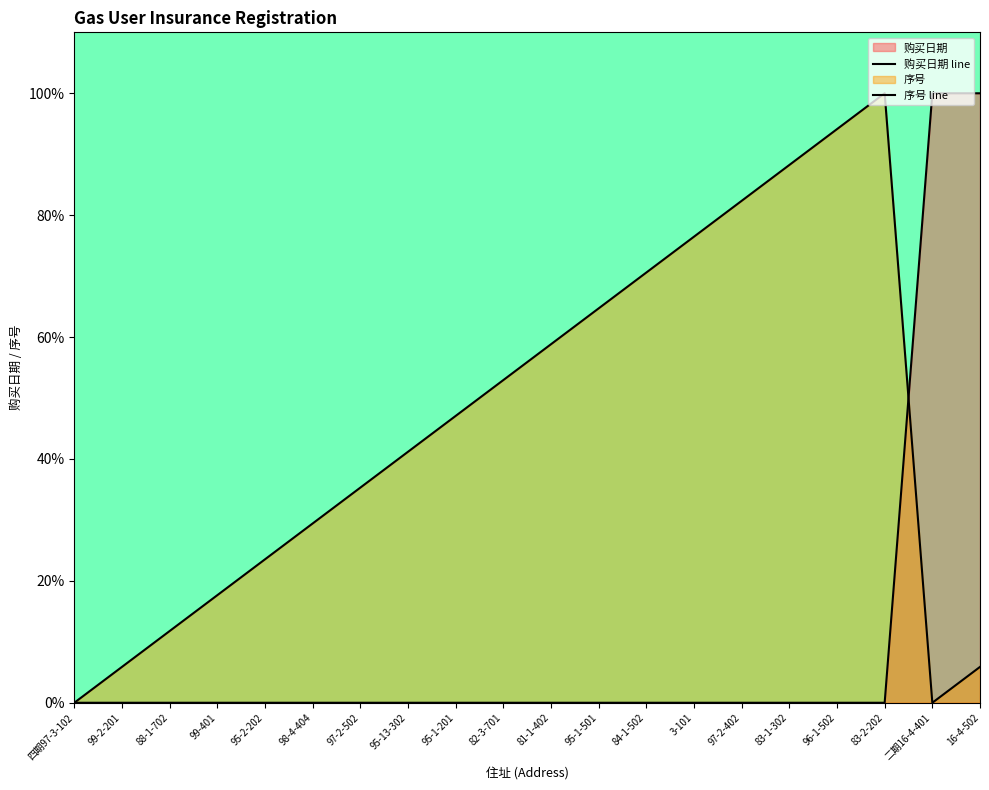

At which category does 序号 line reach its first local peak?

83-2-202